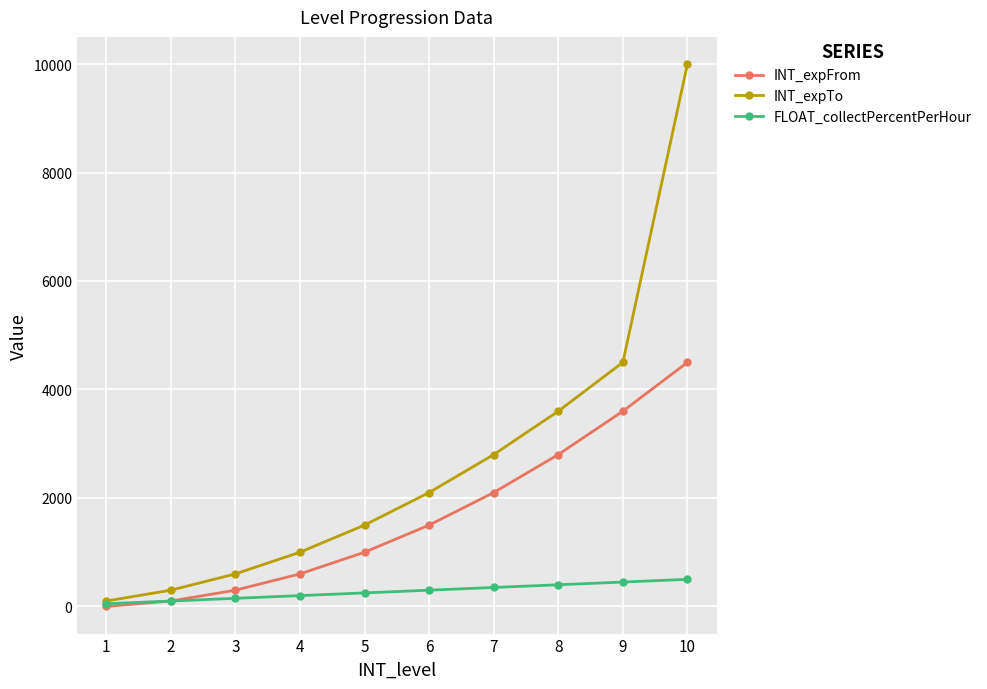

At which label is INT_expTo closest to 5050?

9